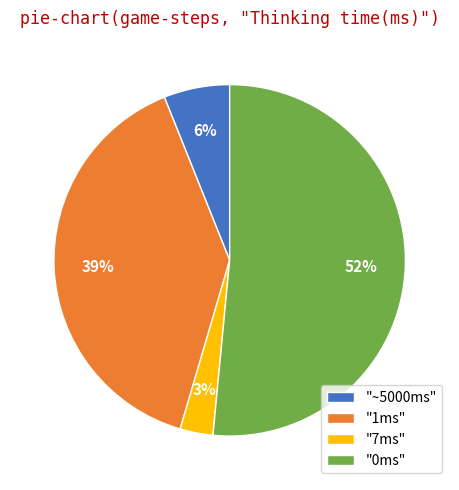

The "~5000ms" slice represents 1% of the pie. True or false?

False